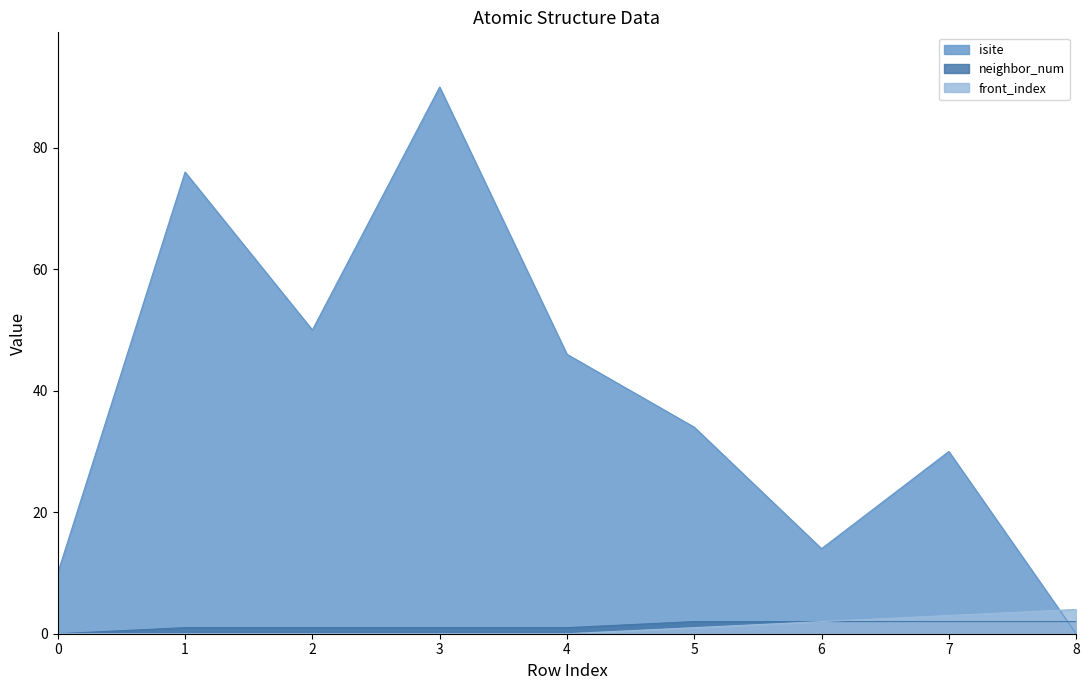

Which series changed the most between 6 and 7?

isite